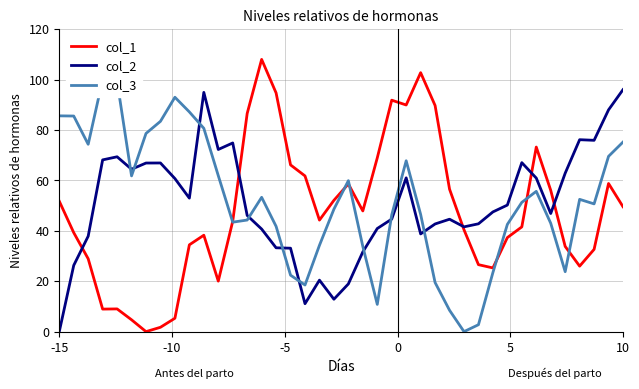

How many times do col_2 and col_1 cross each other?

5